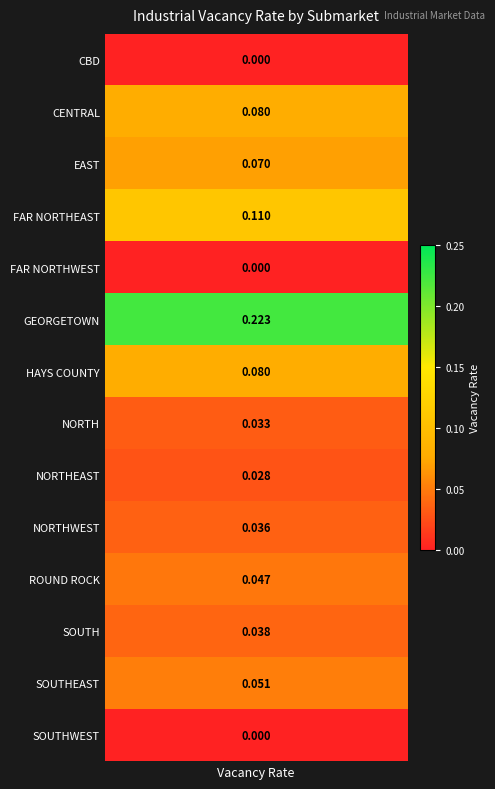

Rank the categories by value from highest to lowest.

GEORGETOWN, FAR NORTHEAST, CENTRAL, HAYS COUNTY, EAST, SOUTHEAST, ROUND ROCK, SOUTH, NORTHWEST, NORTH, NORTHEAST, CBD, FAR NORTHWEST, SOUTHWEST